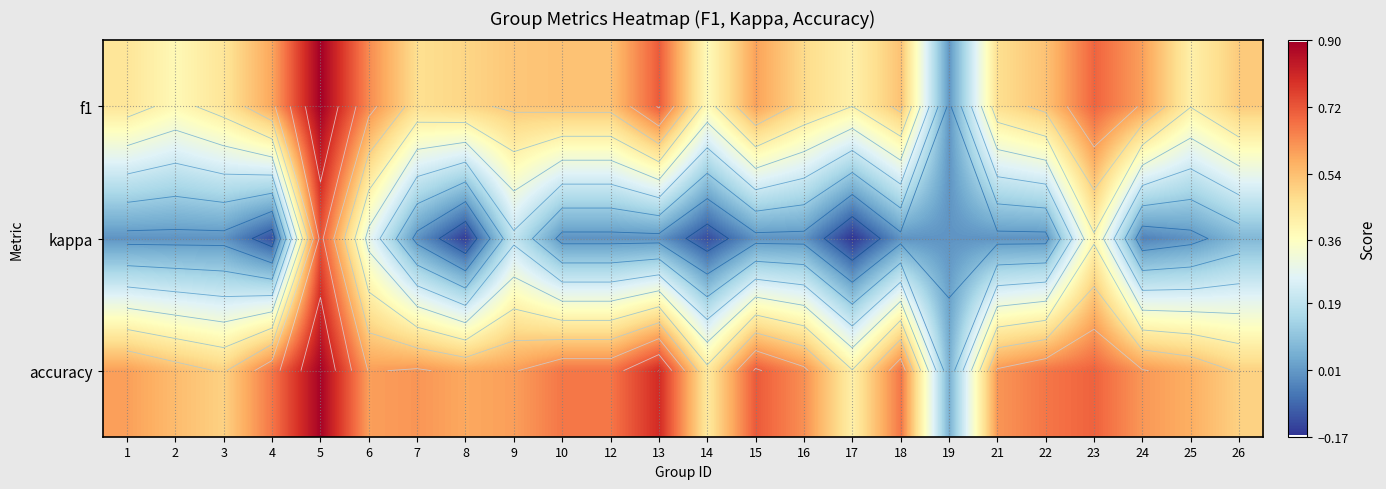

The accuracy series shows 0.6 at 25. True or false?

True